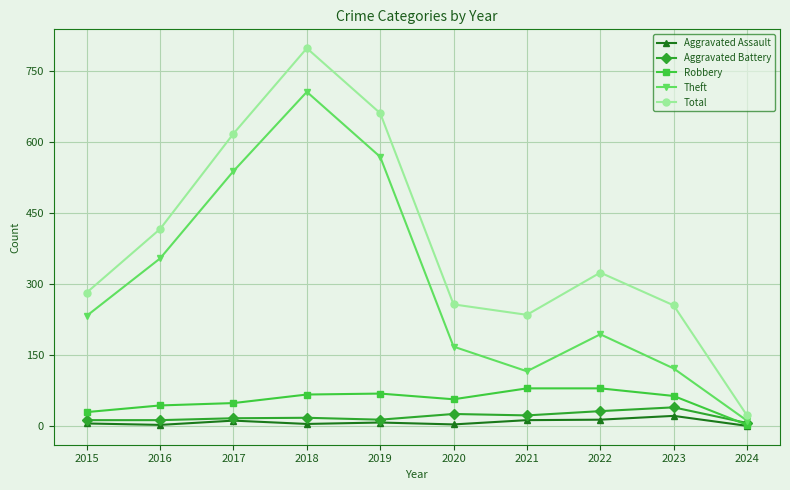

True or false: Theft and Aggravated Assault intersect in this chart.

False